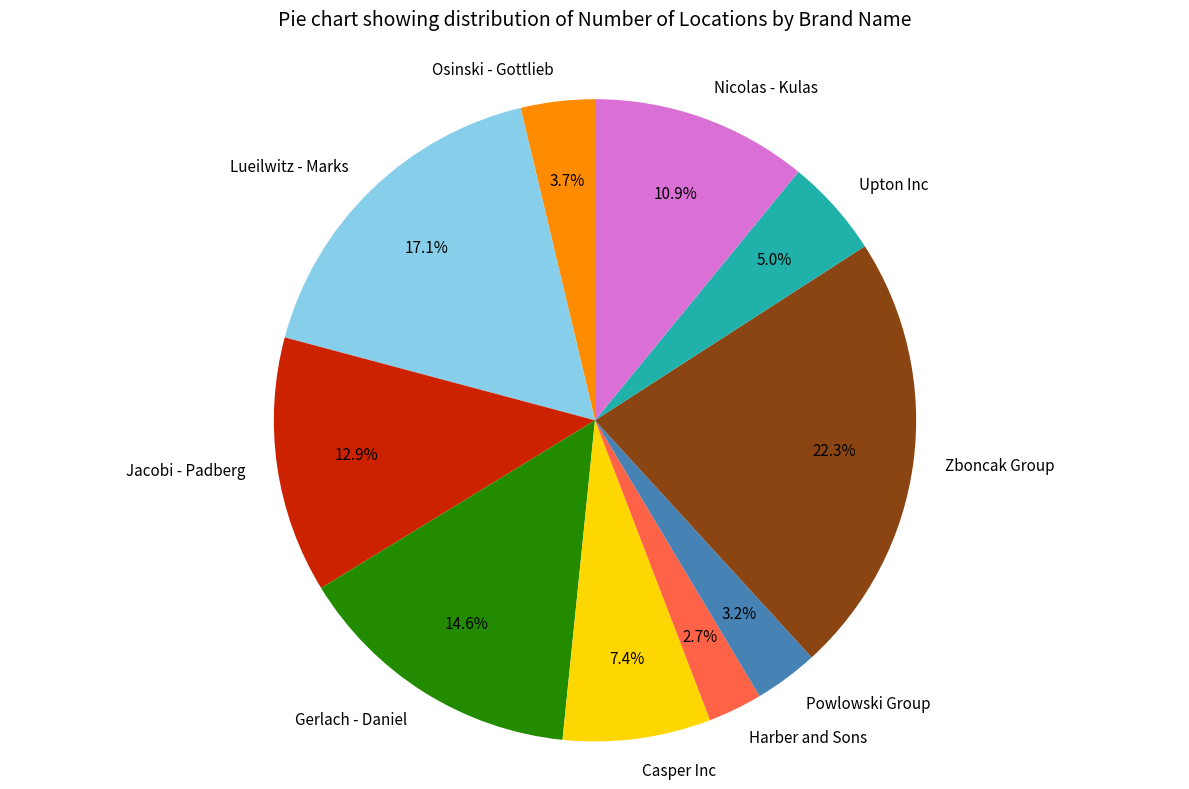

Approximately how many times larger is the value at Zboncak Group compared to Jacobi - Padberg?

1.7